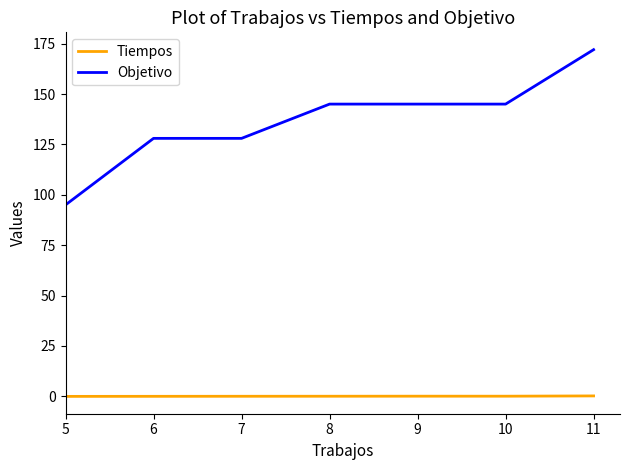

Which series has the largest total across all categories?

Objetivo